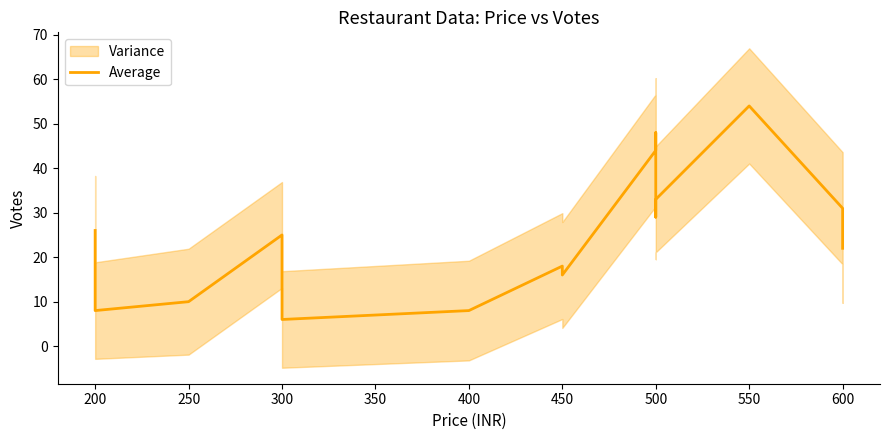

True or false: there are more than 1 points higher than both neighbors.

True